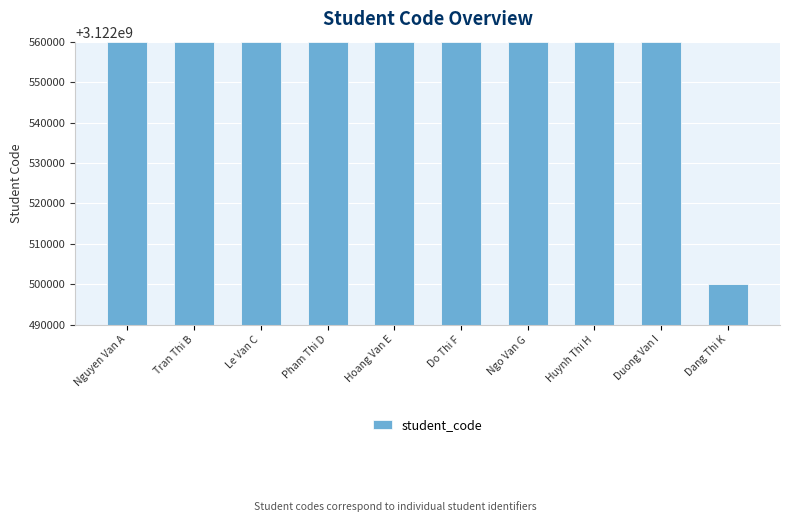

Between Dang Thi K and Pham Thi D, which is larger?

Pham Thi D